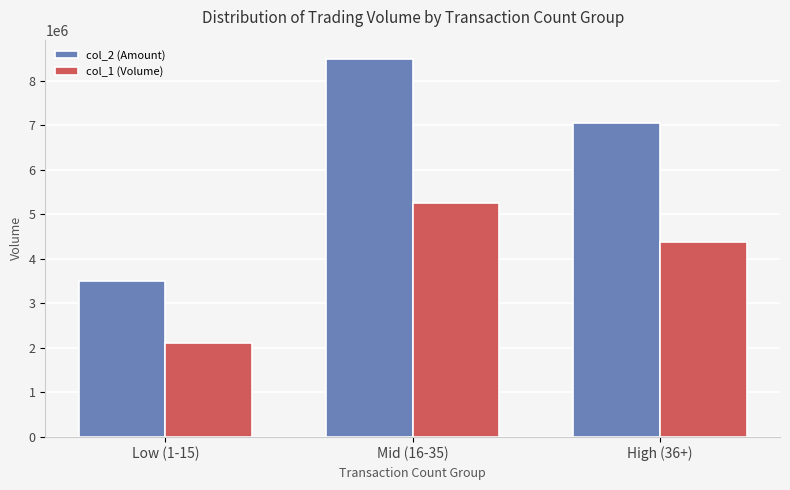

What is the minimum value shown in the chart?

2102000